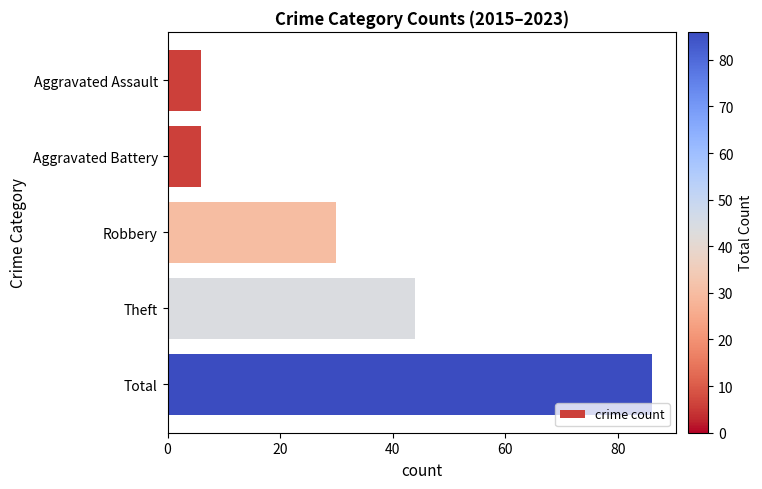

Are the bars grouped side by side (vs. stacked)?

No